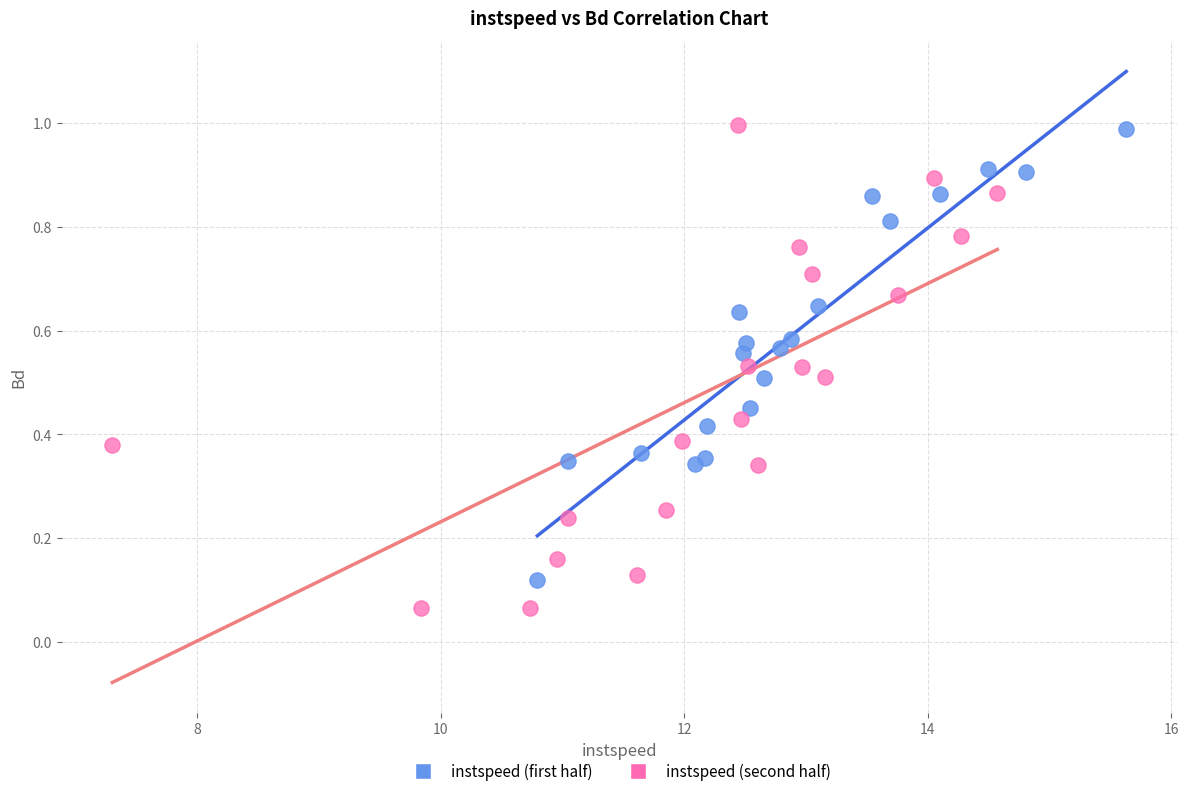

Which series reaches the minimum Y coordinate?

instspeed (second half)